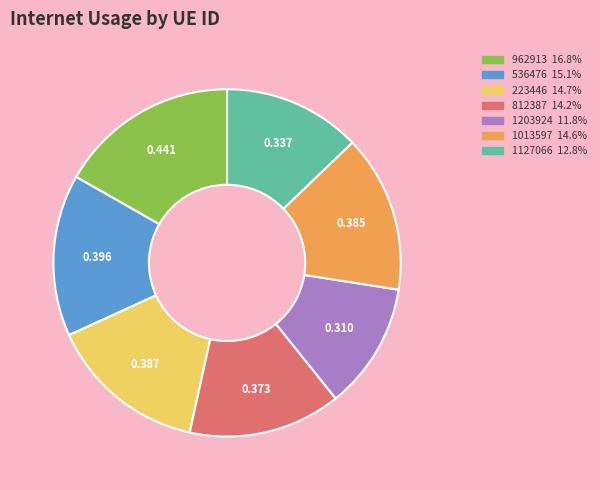

Which has a higher value, 1127066 or 1013597?

1013597